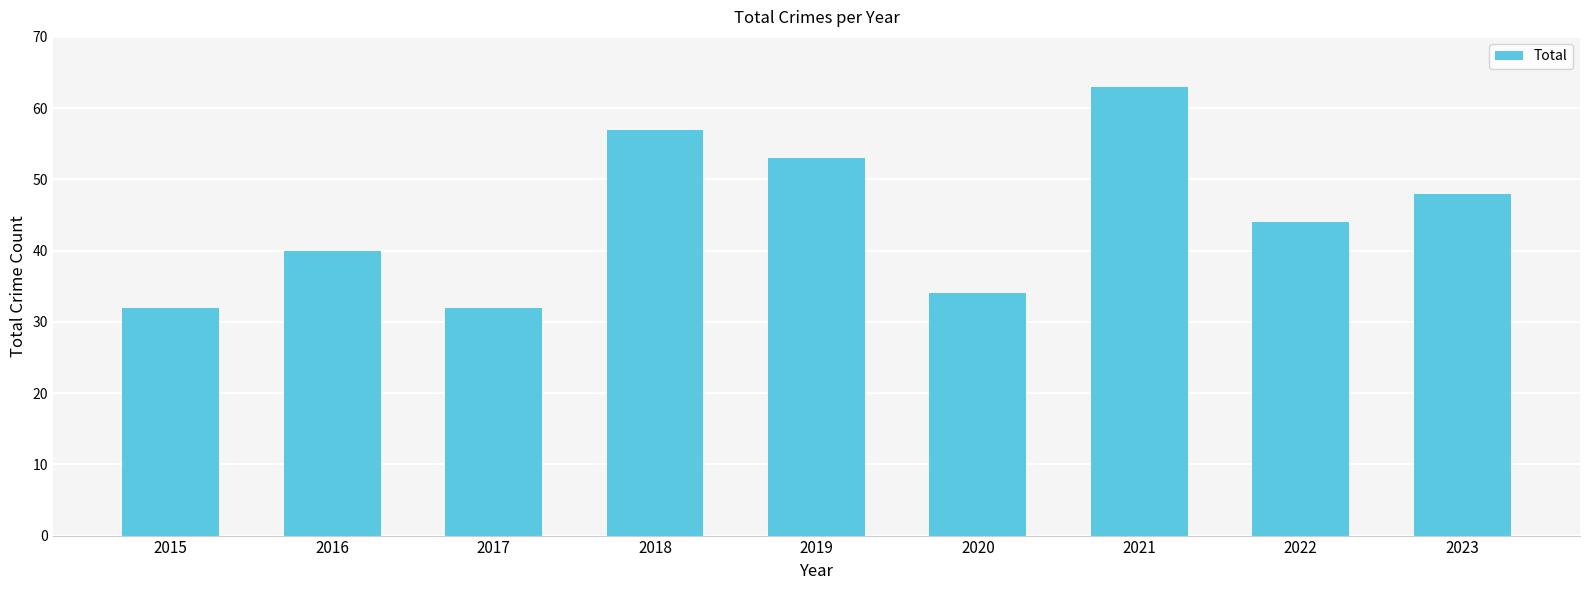

What is the value of the 2nd bar from the left?

40